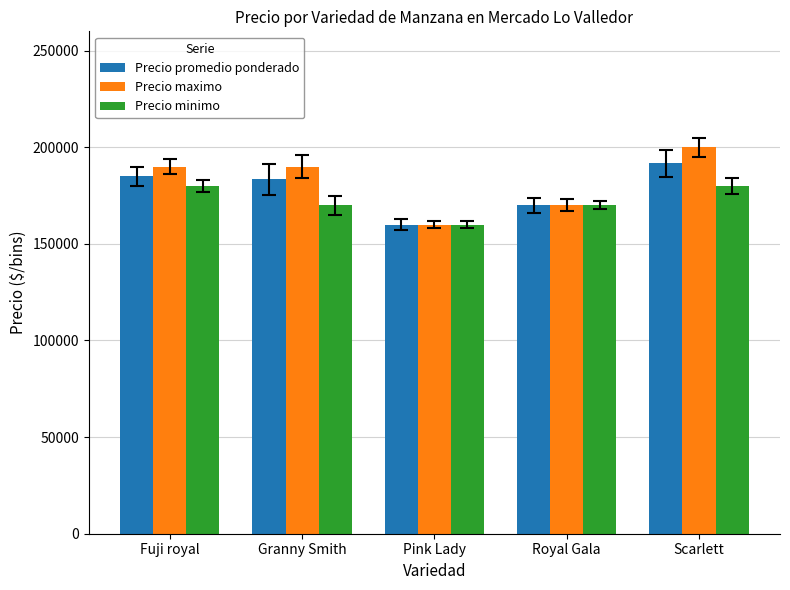

List the series in order of their peak value, highest first.

Precio maximo, Precio promedio ponderado, Precio minimo